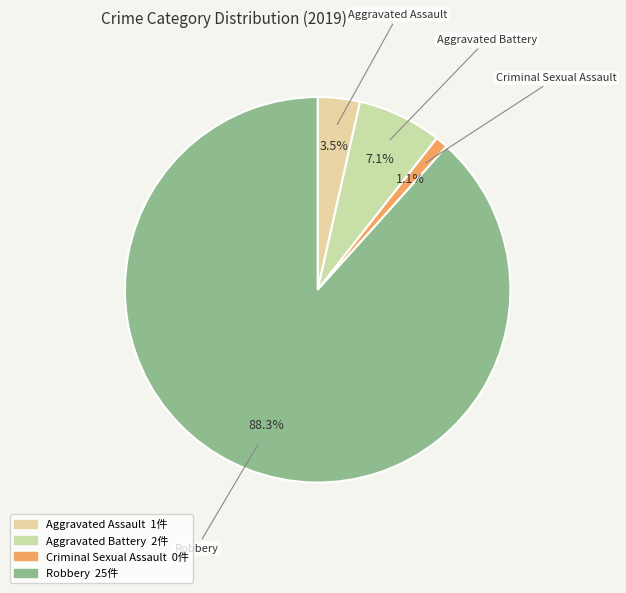

Which slice is the smallest?

Criminal Sexual Assault